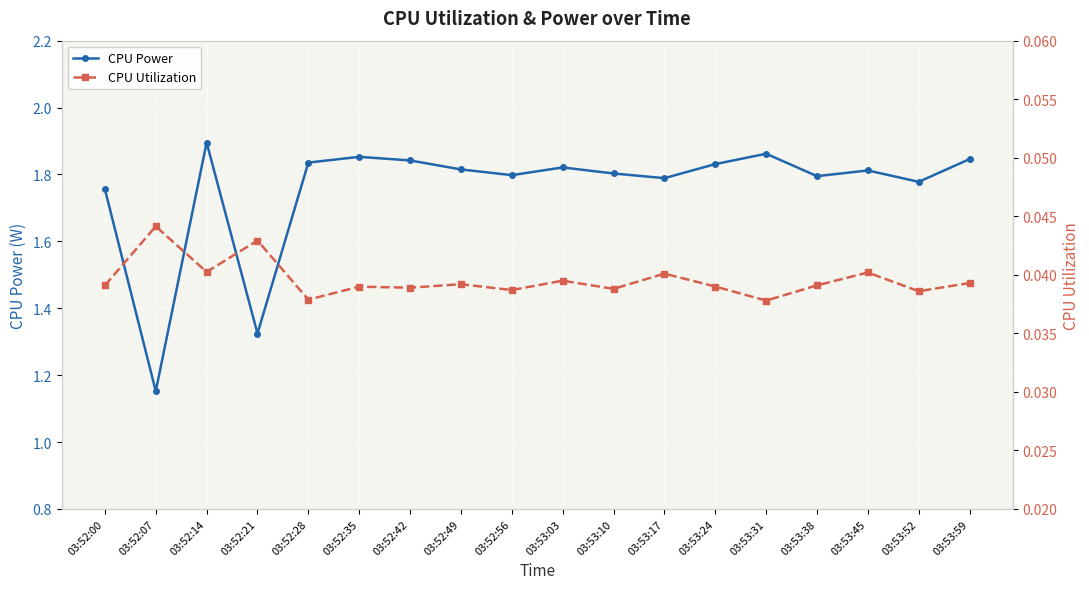

What position from the left is 03:53:45?

16